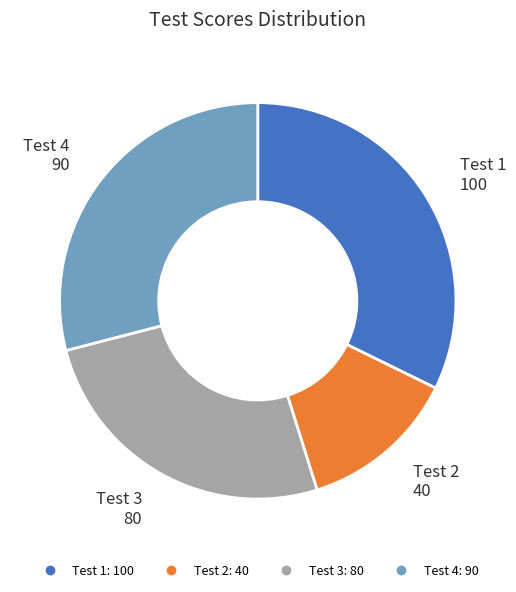

Is there a majority slice in this chart?

No